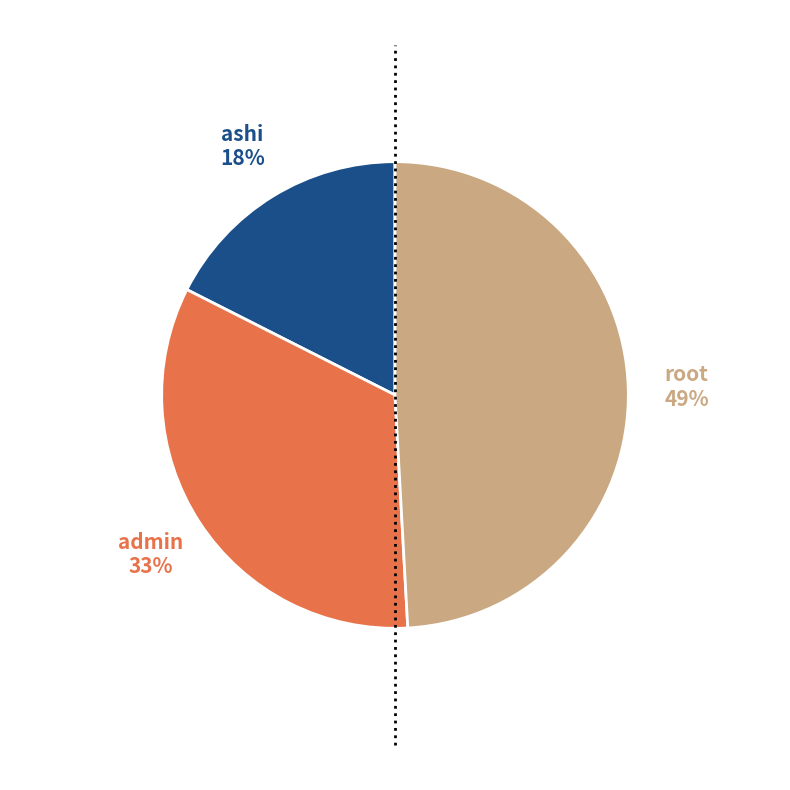

Is there a majority slice in this chart?

No